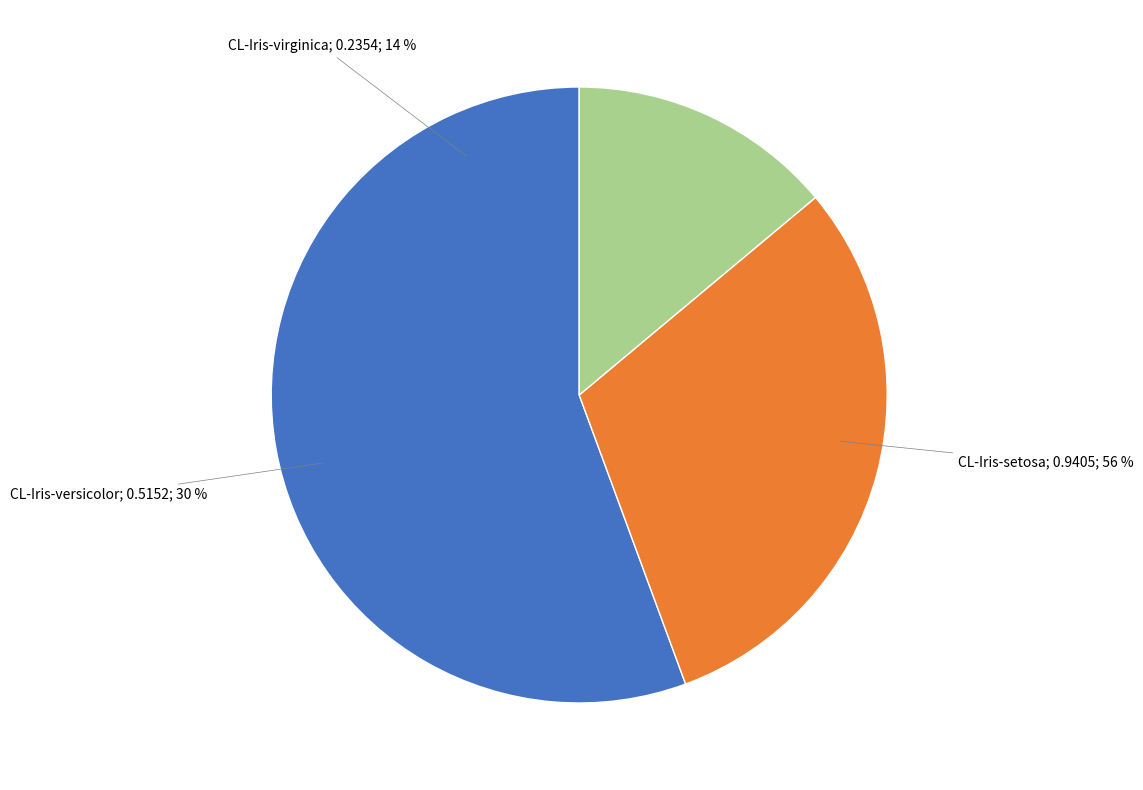

What portion of the pie excludes CL-Iris-versicolor?

69.5%